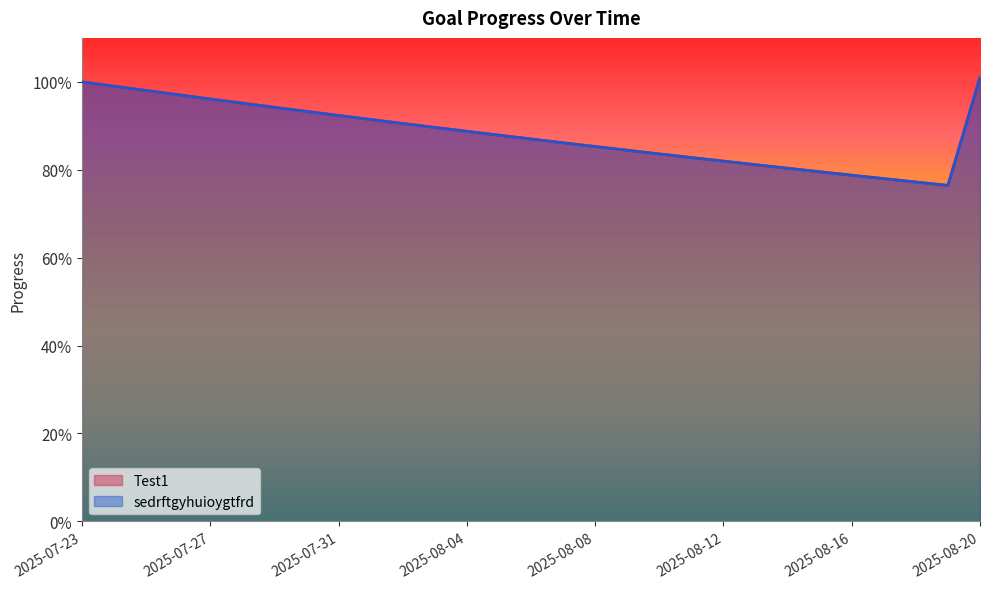

Reading right to left, list all the values displayed in this chart.

Test1: 2025-08-20=1.0	2025-08-19=0.8	2025-08-18=0.8	2025-08-17=0.8	2025-08-16=0.8	2025-08-15=0.8	2025-08-14=0.8	2025-08-13=0.8	2025-08-12=0.8	2025-08-11=0.8	2025-08-10=0.8	2025-08-09=0.8	2025-08-08=0.9	2025-08-07=0.9	2025-08-06=0.9	2025-08-05=0.9	2025-08-04=0.9	2025-08-03=0.9	2025-08-02=0.9	2025-08-01=0.9	2025-07-31=0.9	2025-07-30=0.9	2025-07-29=0.9	2025-07-28=1.0	2025-07-27=1.0	2025-07-26=1.0	2025-07-25=1.0	2025-07-24=1.0	2025-07-23=1.0
sedrftgyhuioygtfrd: 2025-08-20=1.0	2025-08-19=0.8	2025-08-18=0.8	2025-08-17=0.8	2025-08-16=0.8	2025-08-15=0.8	2025-08-14=0.8	2025-08-13=0.8	2025-08-12=0.8	2025-08-11=0.8	2025-08-10=0.8	2025-08-09=0.8	2025-08-08=0.9	2025-08-07=0.9	2025-08-06=0.9	2025-08-05=0.9	2025-08-04=0.9	2025-08-03=0.9	2025-08-02=0.9	2025-08-01=0.9	2025-07-31=0.9	2025-07-30=0.9	2025-07-29=0.9	2025-07-28=1.0	2025-07-27=1.0	2025-07-26=1.0	2025-07-25=1.0	2025-07-24=1.0	2025-07-23=1.0